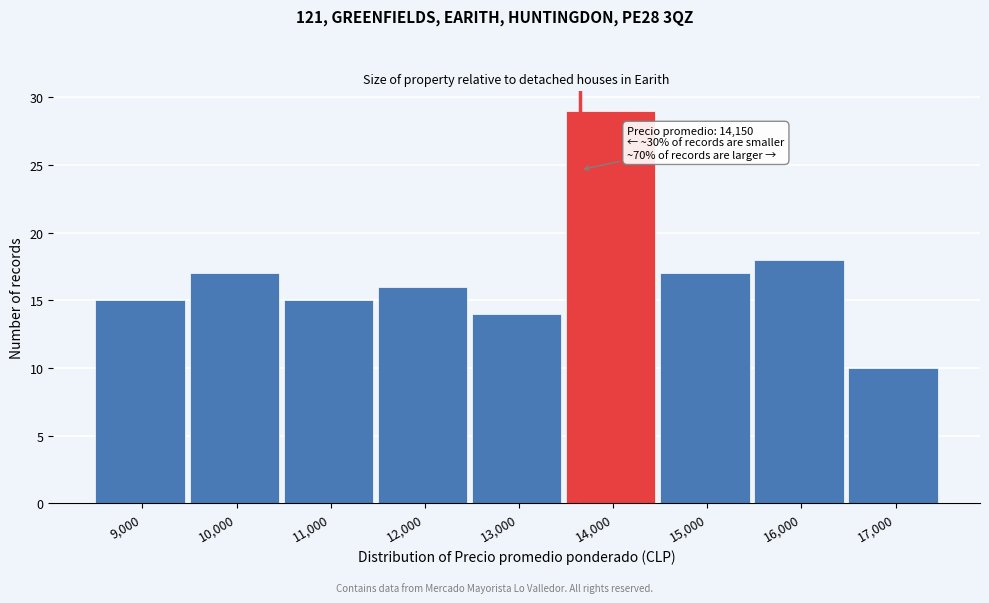

Reading left to right, what are all the values shown in this chart?

9,000=15	10,000=17	11,000=15	12,000=16	13,000=14	14,000=29	15,000=17	16,000=18	17,000=10